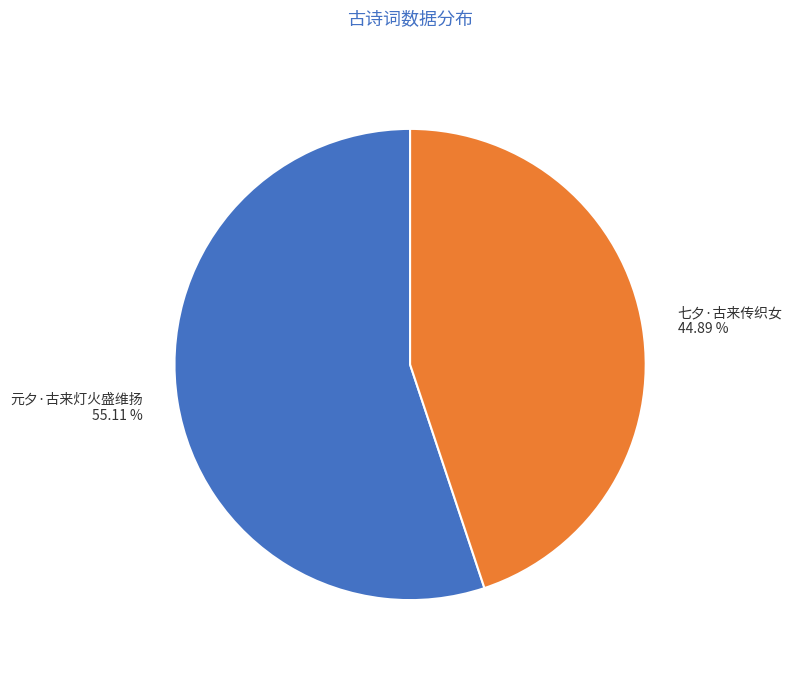

Is there a majority slice in this chart?

Yes